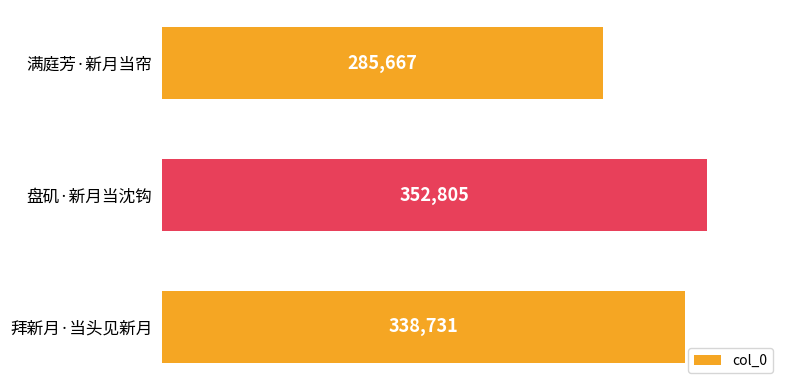

Approximately how many times larger is the value at 盘矶·新月当沈钩 compared to 满庭芳·新月当帘?

1.2